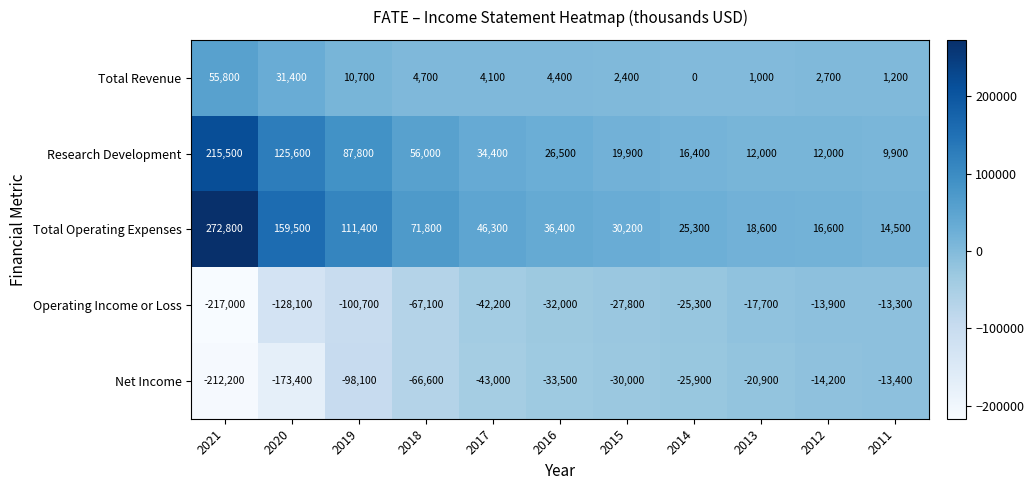

How many values in Total Revenue are above zero?

10